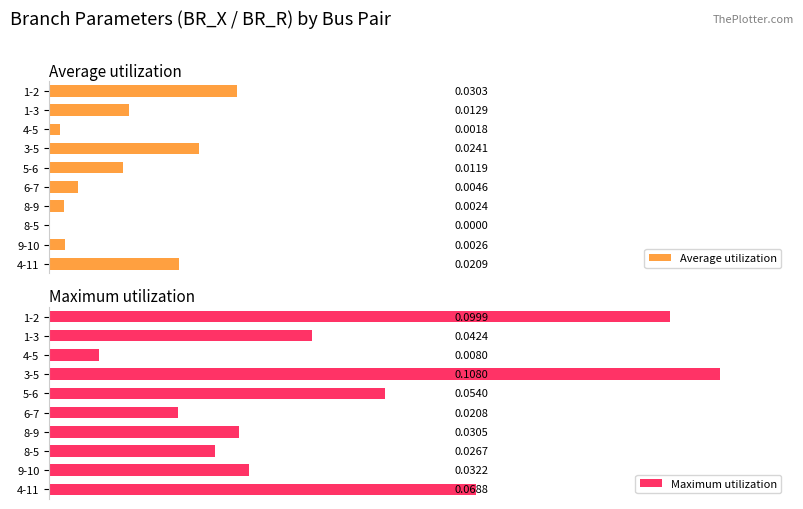

Which category has the highest value in the Maximum utilization series?

3-5